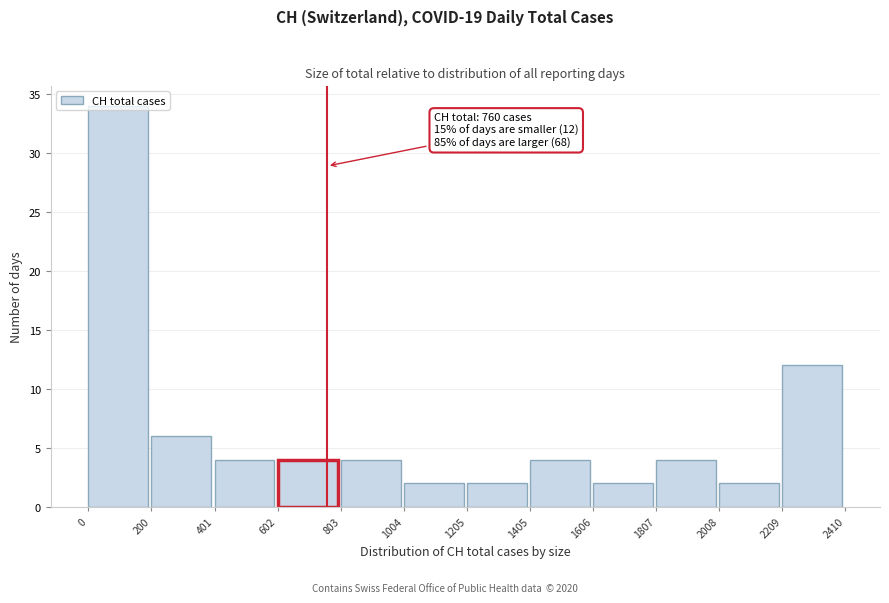

Over which range of the x-axis is the bar tallest?

0 to 200